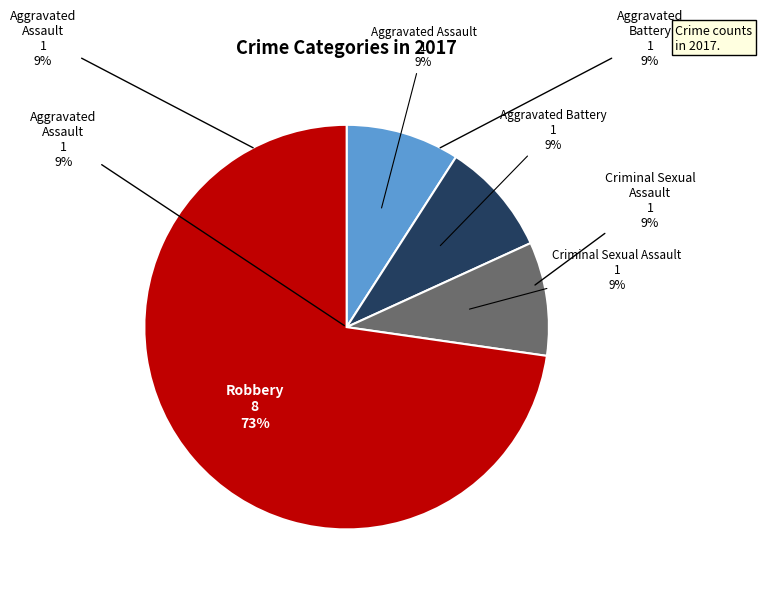

Rank the categories by value from lowest to highest.

Aggravated Assault, Aggravated Battery, Criminal Sexual Assault, Robbery